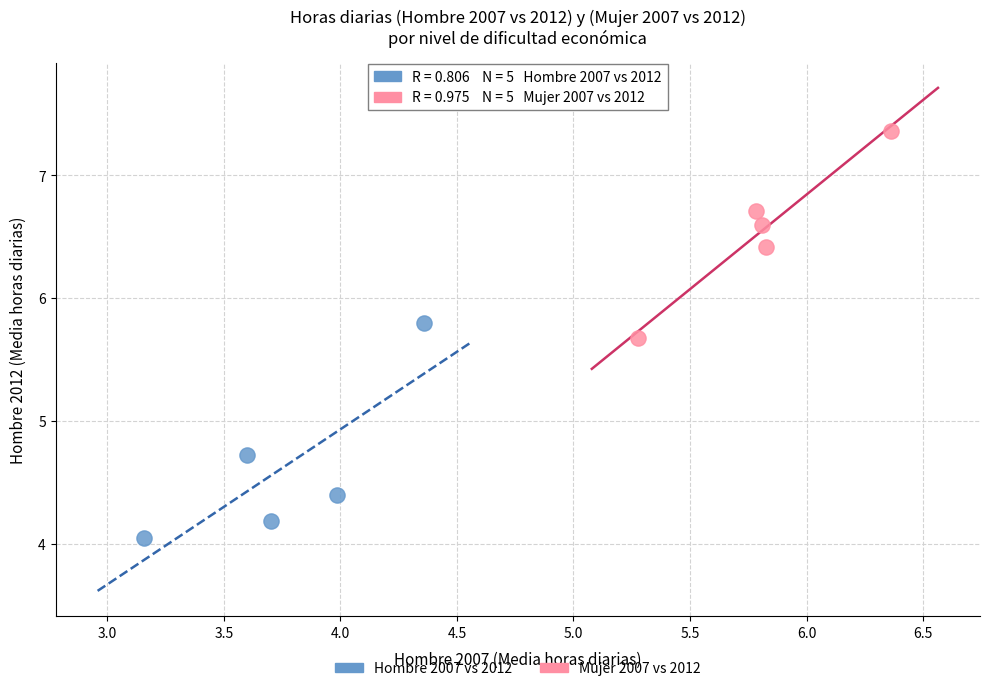

What are all the series names shown in the legend?

Hombre 2007 vs 2012, Mujer 2007 vs 2012